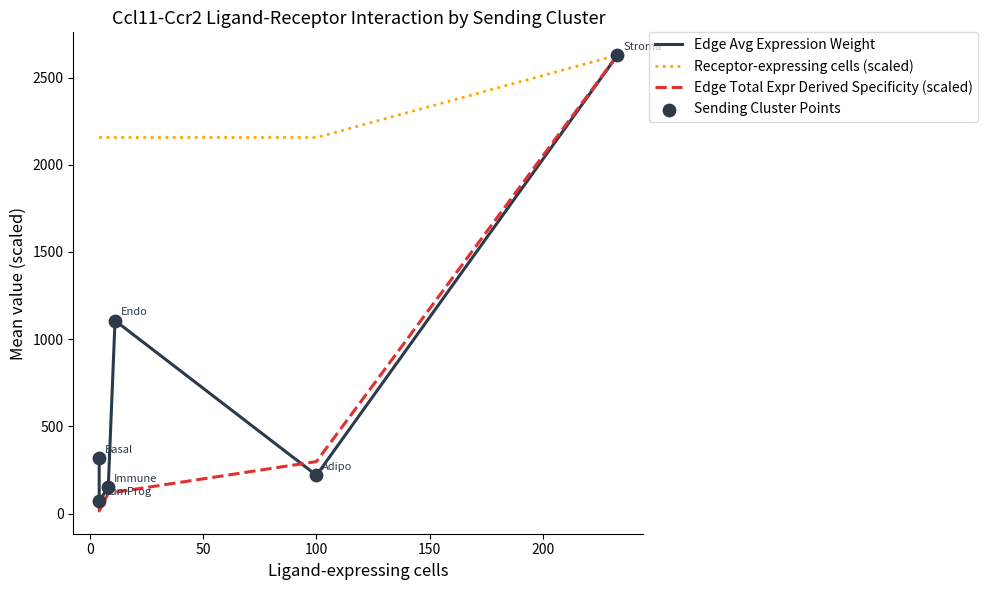

Which series contains the lowest Y value?

Edge Total Expr Derived Specificity (scaled)